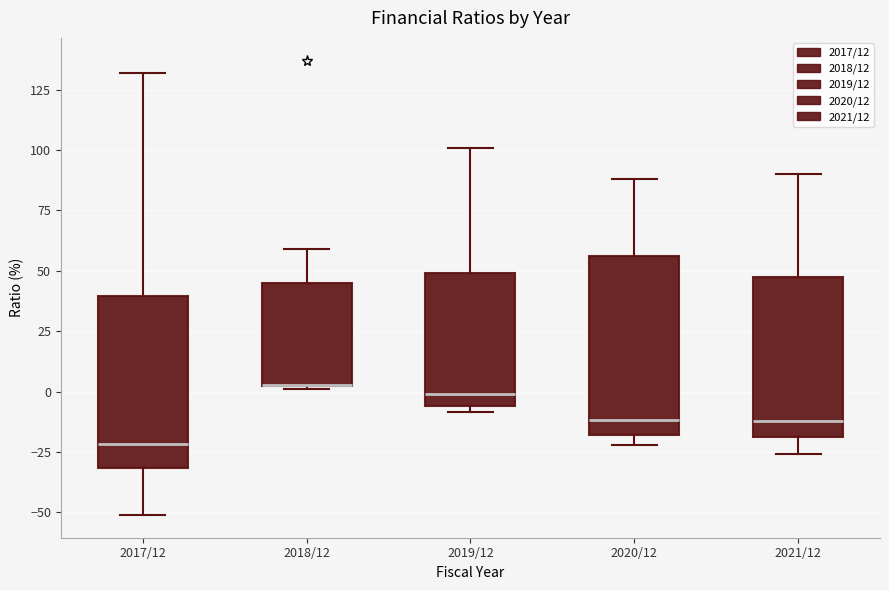

Reading left to right, read every box against the y-axis: the position of its median line, the range the box covers, and the ends of its whiskers. The values are not printed on the chart, so give them approximately, as read against the axis.

2017/12: median -20, box -30 to 40, whiskers -50 to 130
2018/12: median 5 (drawn on the box's lower edge), box 0 to 45, whiskers 0 to 60
2019/12: median 0, box -5 to 50, whiskers -10 to 100
2020/12: median -10, box -20 to 55, whiskers -20 (just below the box's lower edge) to 90
2021/12: median -10, box -20 to 50, whiskers -25 to 90